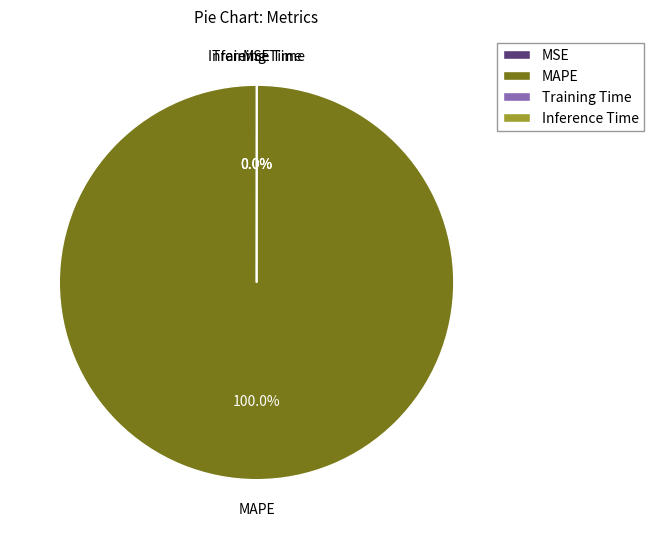

What is the largest slice in the pie chart?

MAPE